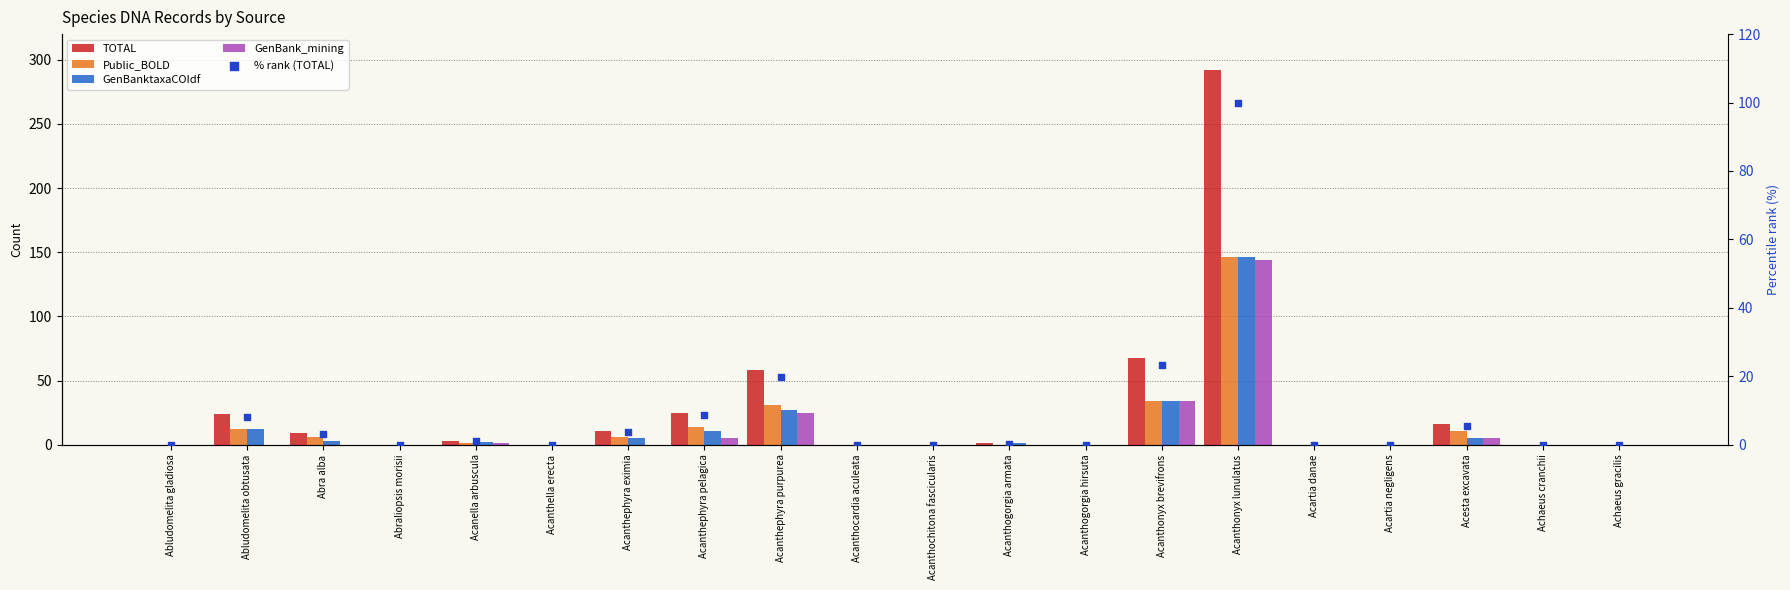

What are all the series names shown in the legend?

TOTAL, Public_BOLD, GenBanktaxaCOIdf, GenBank_mining, % rank (TOTAL)